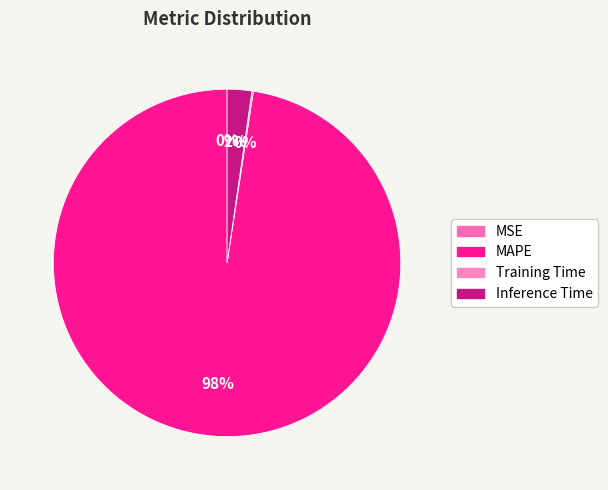

To the nearest percent, what percentage of the pie is Inference Time?

2%